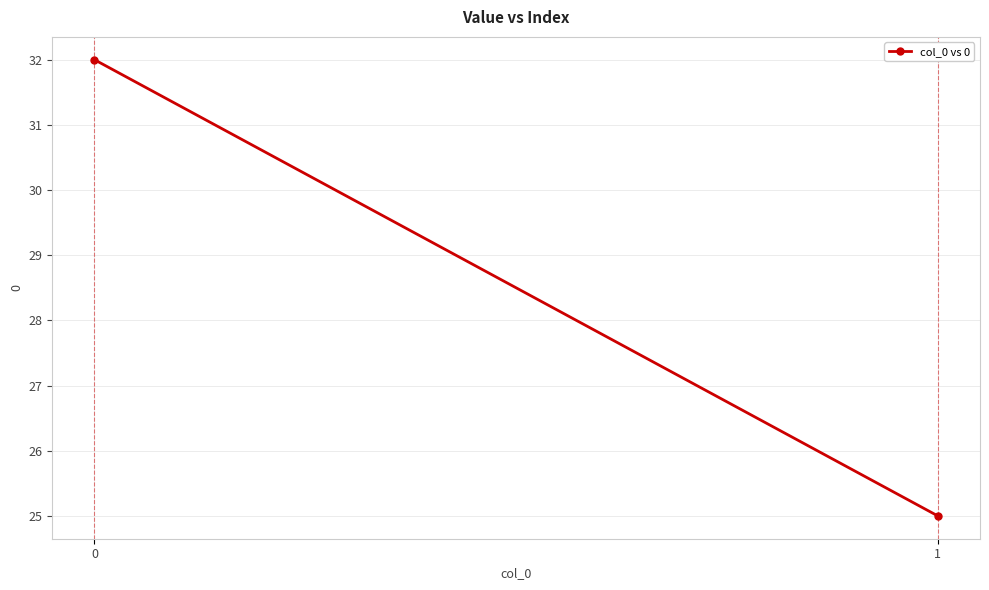

How many values are below 32?

1